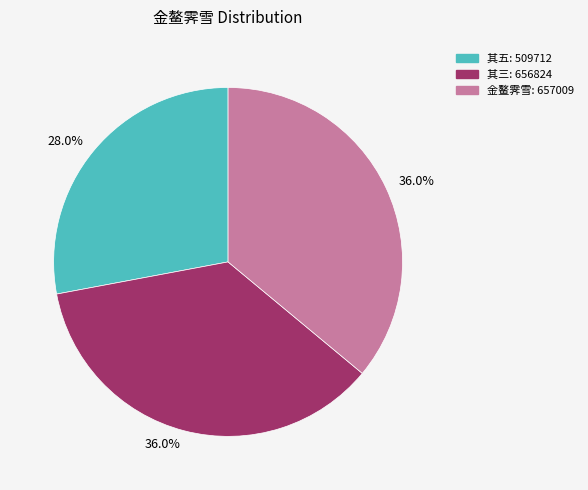

Does any single category account for the majority?

No